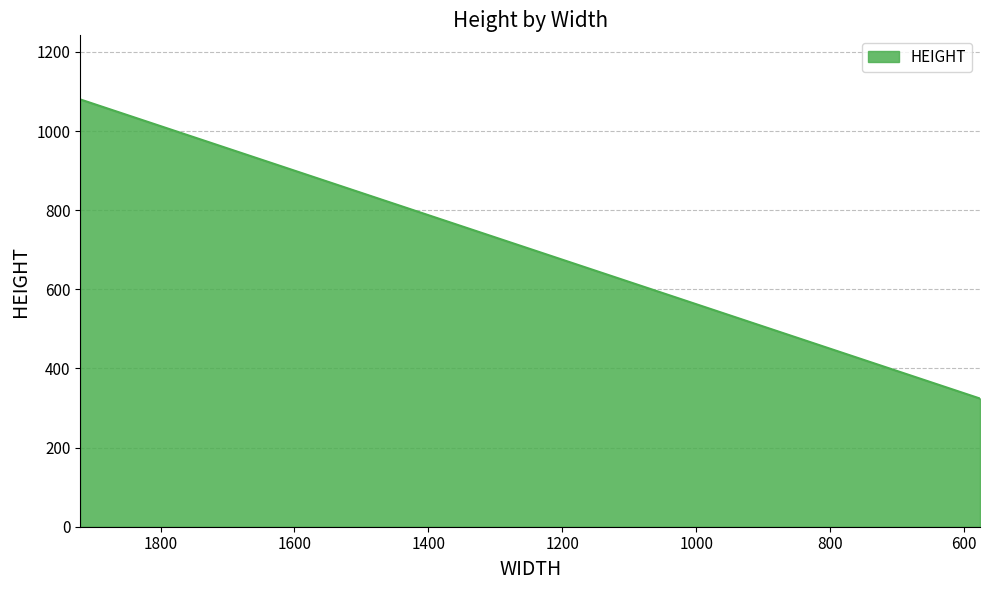

How many distinct data groups are displayed?

1